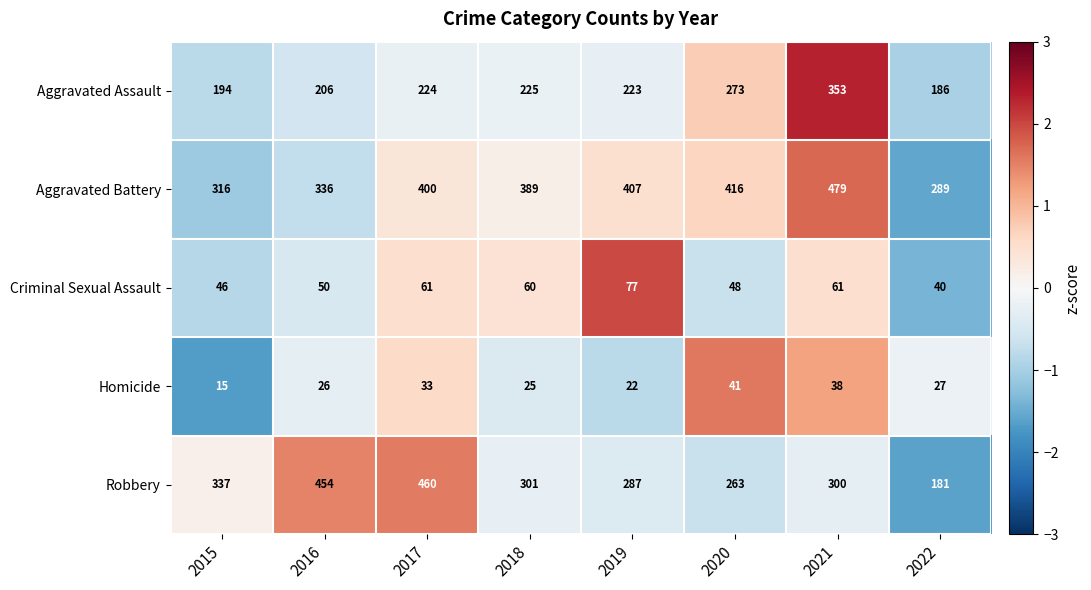

What is the smallest value displayed?

15